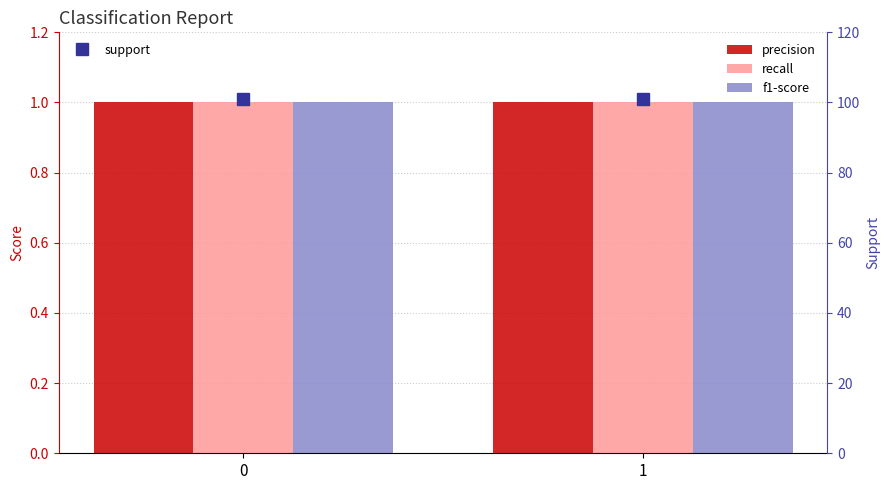

What is the maximum value for precision?

1